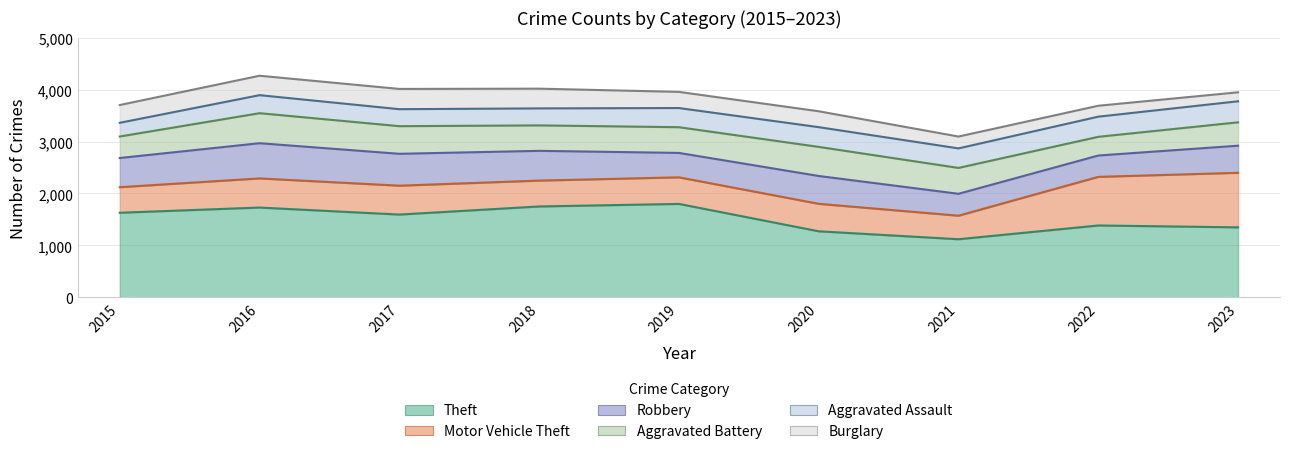

True or false: Robbery has a value of 573 at 2018.

True